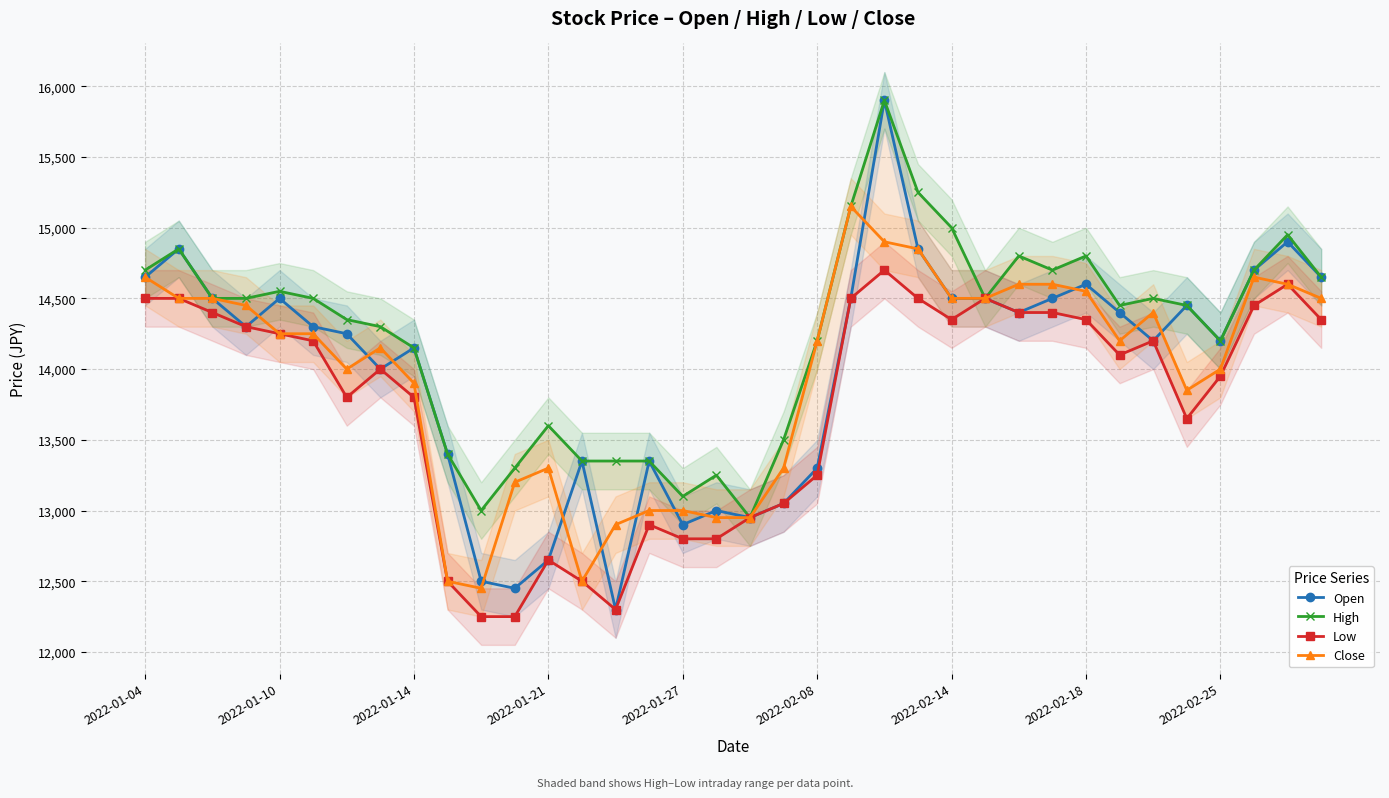

True or false: High has a value of 3459 at 34.

False